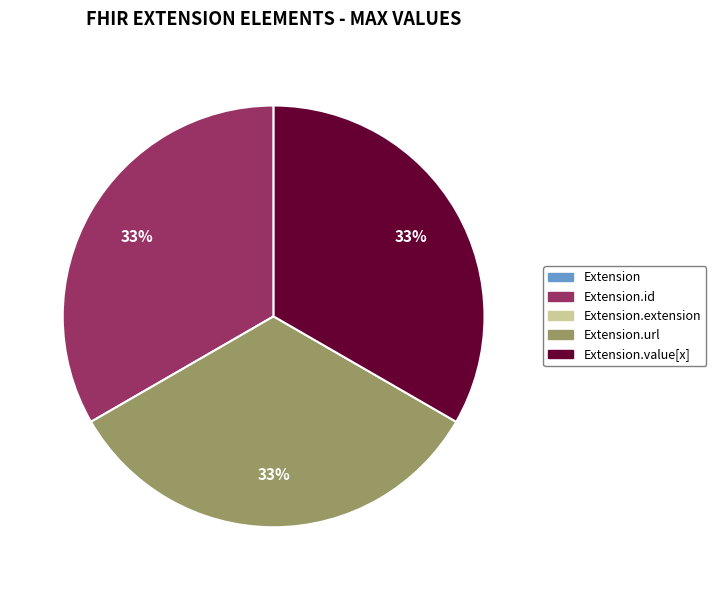

Is there any slice that represents more than half of the pie?

No